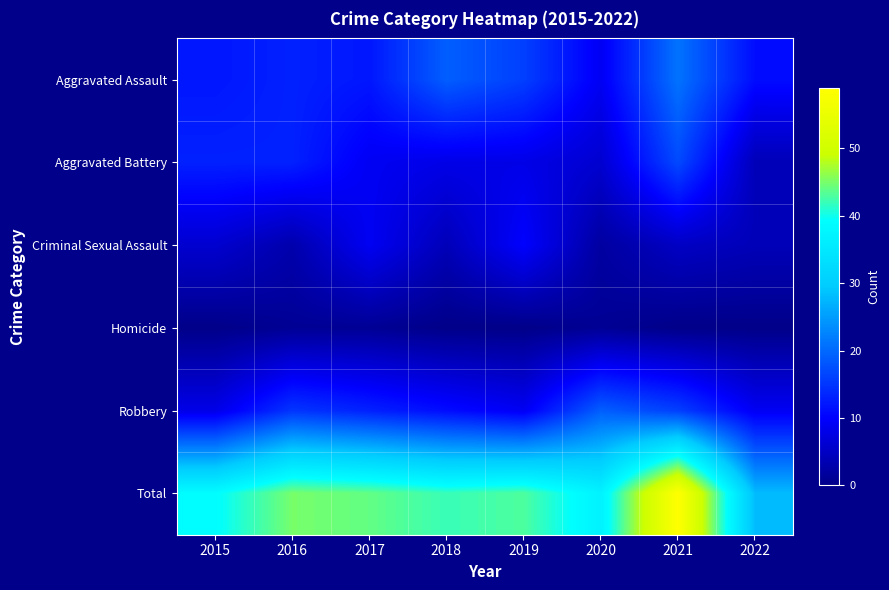

At which category does the chart reach its minimum across all series?

2015